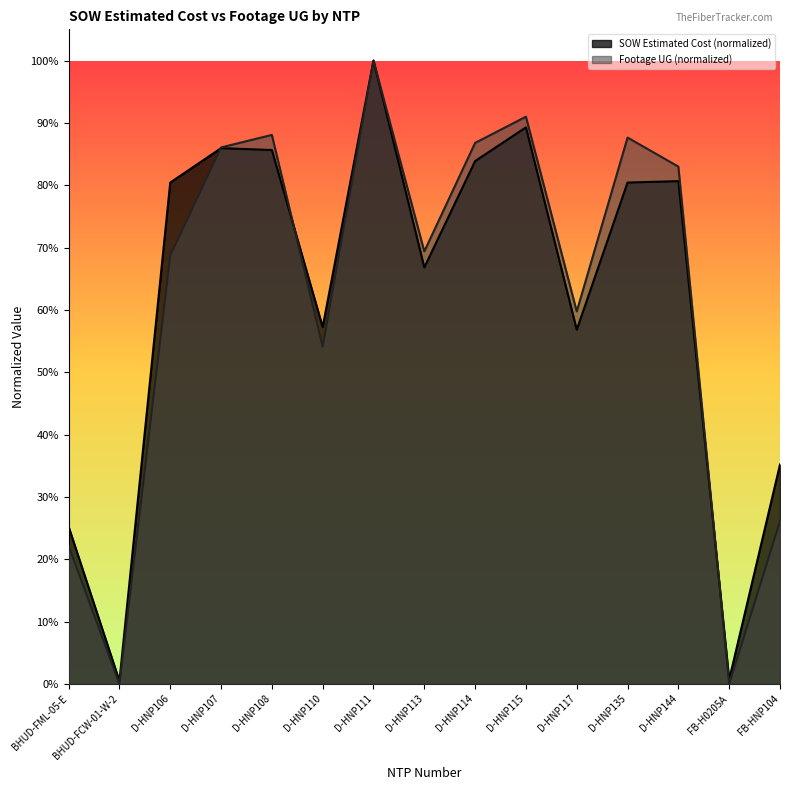

What is the approximate value of SOW Estimated Cost at FB-HNP104?

0.4